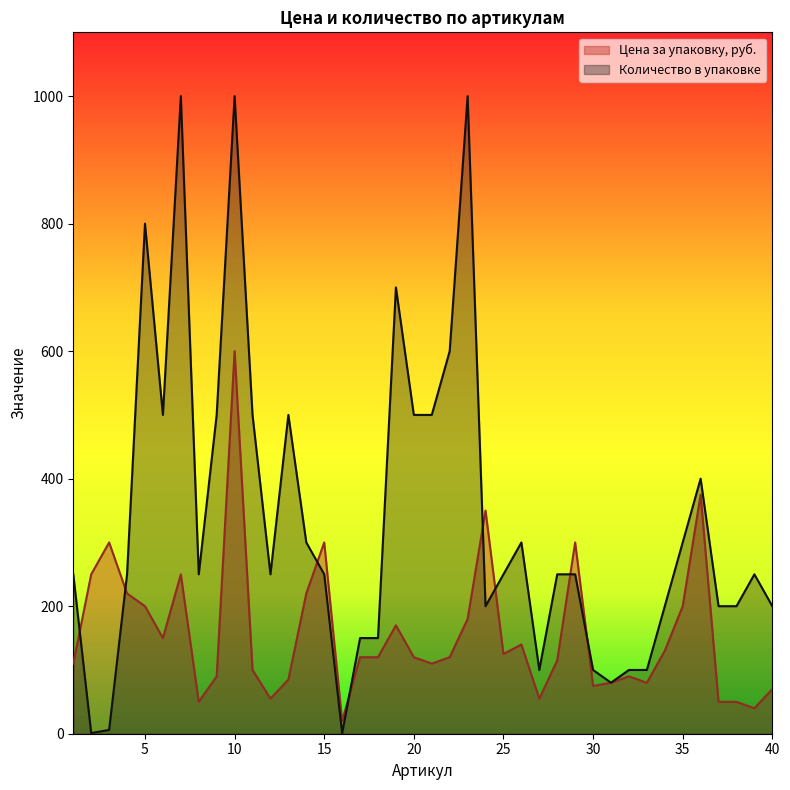

Reading right to left, transcribe all the data shown in this chart.

Цена за упаковку, руб.: 40=70	39=40	38=50	37=50	36=375	35=200	34=130	33=80	32=90	31=80	30=75	29=300	28=115	27=55	26=140	25=125	24=350	23=180	22=120	21=110	20=120	19=170	18=120	17=120	16=20	15=300	14=220	13=85	12=55	11=100	10=600	9=90	8=50	7=250	6=150	5=200	4=220	3=300	2=250	1=110
Количество в упаковке: 40=200	39=250	38=200	37=200	36=400	35=300	34=200	33=100	32=100	31=80	30=100	29=250	28=250	27=100	26=300	25=250	24=200	23=1000	22=600	21=500	20=500	19=700	18=150	17=150	16=1	15=250	14=300	13=500	12=250	11=500	10=1000	9=500	8=250	7=1000	6=500	5=800	4=250	3=6	2=1	1=250